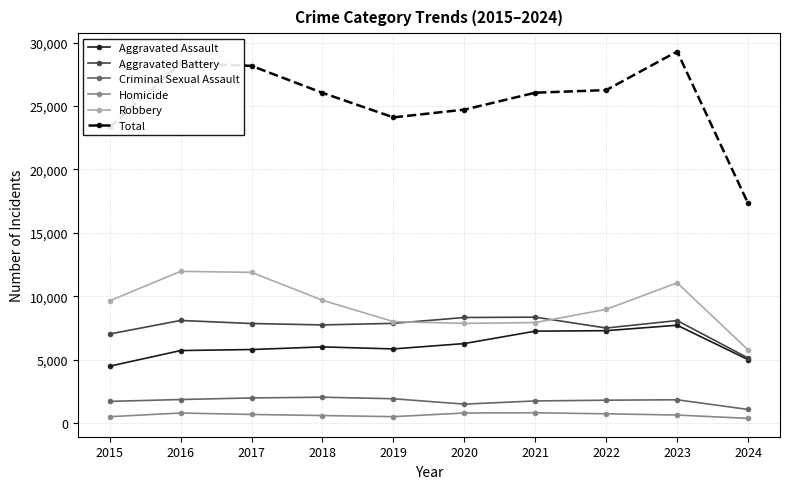

What is the spread (max minus min) of values at 2023?

28673